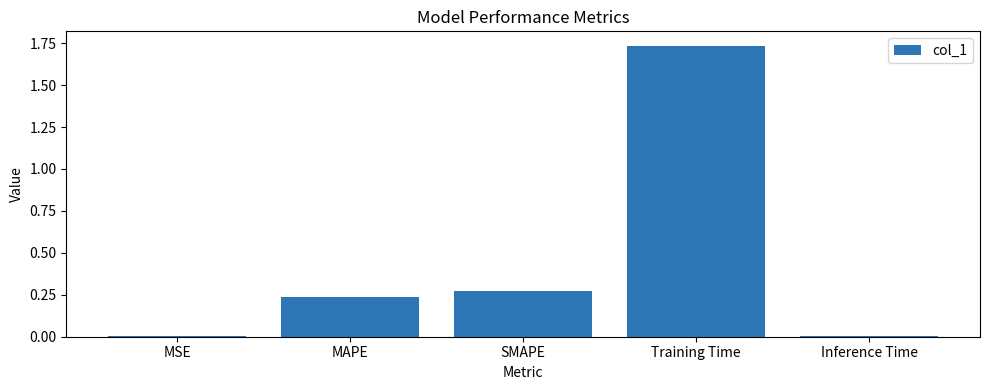

The value at MSE is 0.0. True or false?

True